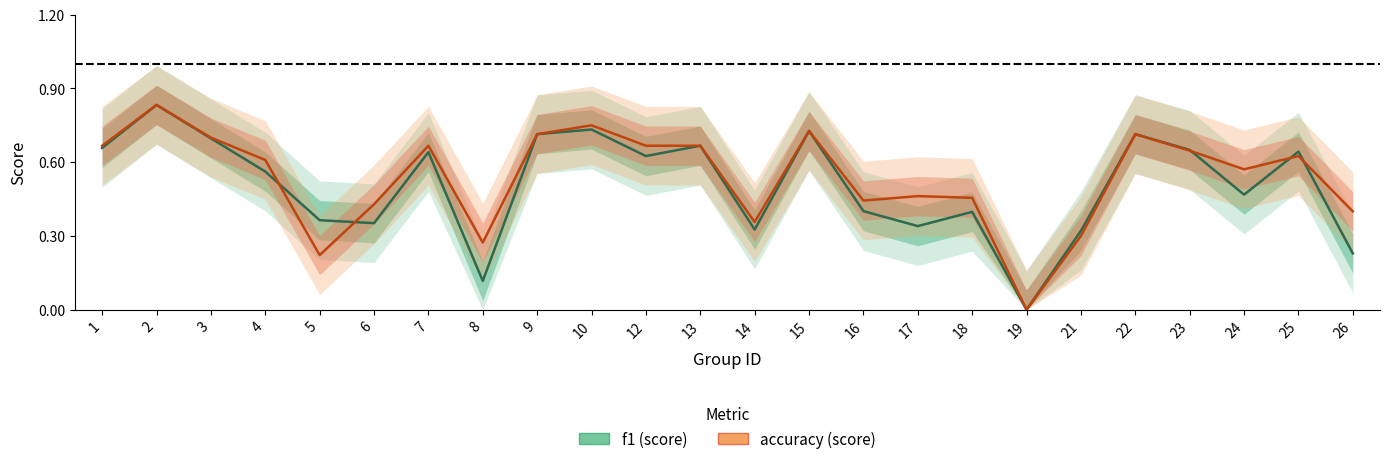

Which has a higher value, 19 or 3?

3